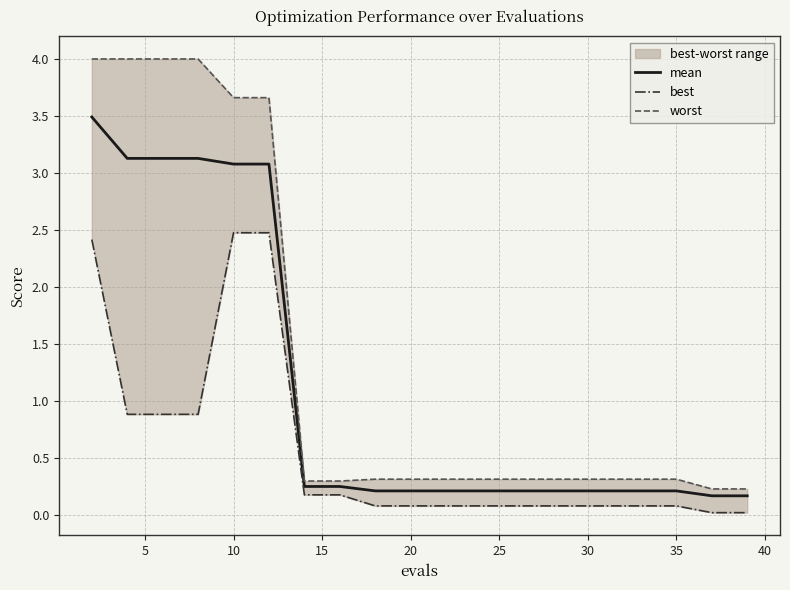

The mean series shows 1.2 at 10. True or false?

False